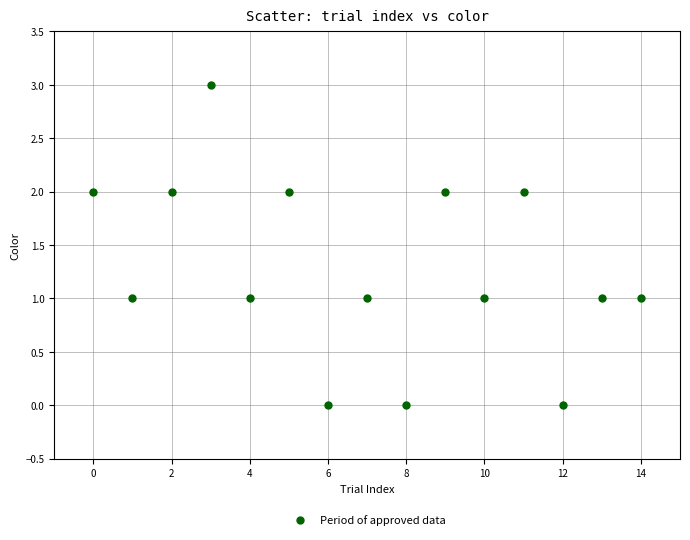

What is the range of Y values (max minus min)?

3